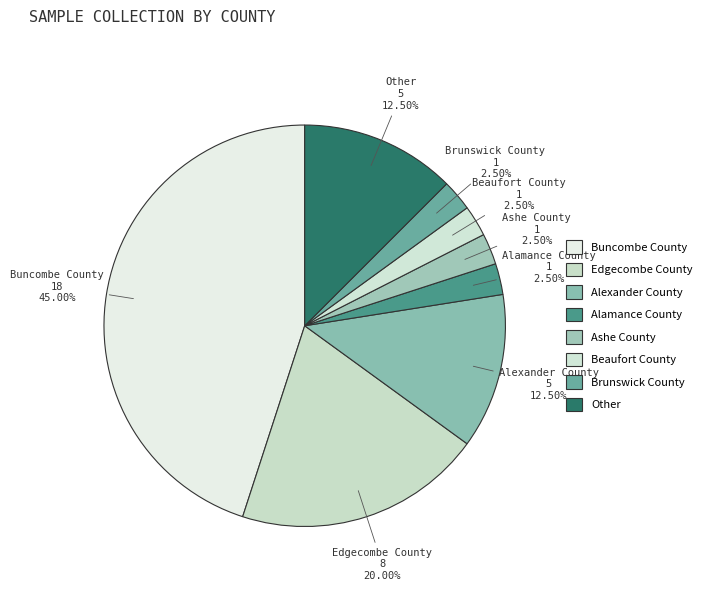

Combined, do Ashe County and Buncombe County account for over 50%?

No